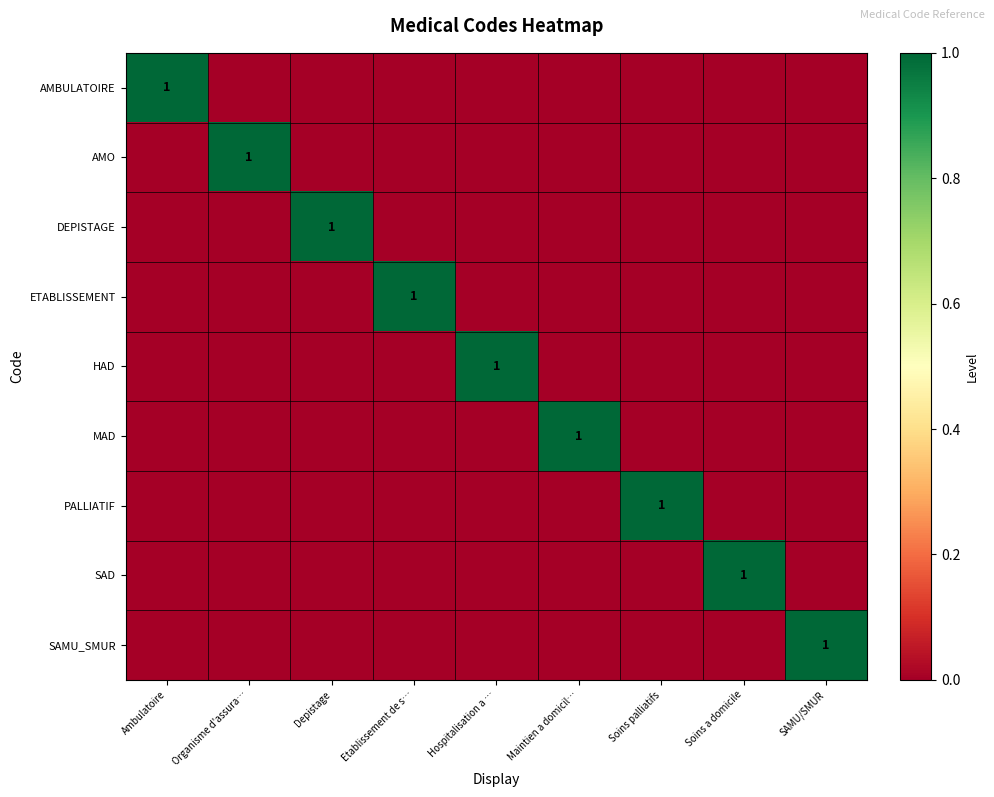

At which label does HAD reach its peak?

Hospitalisation a …